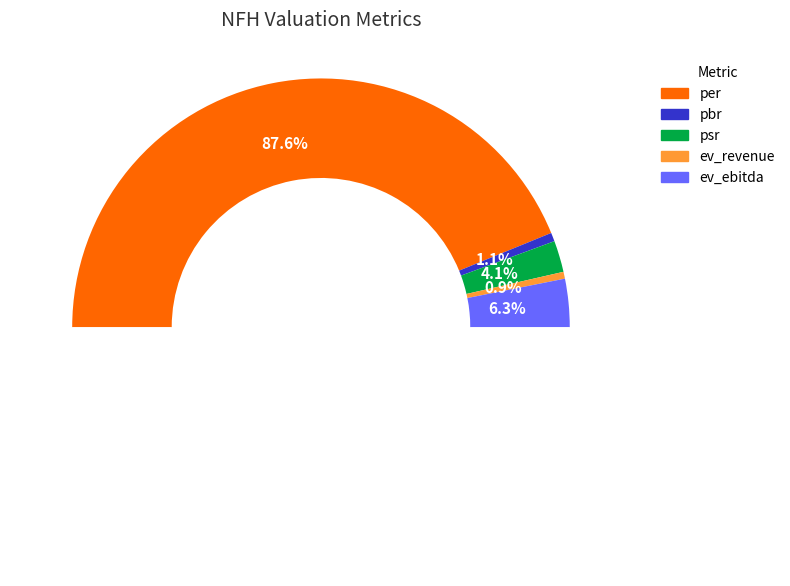

What is the change in value from psr to ev_revenue?

-2.6